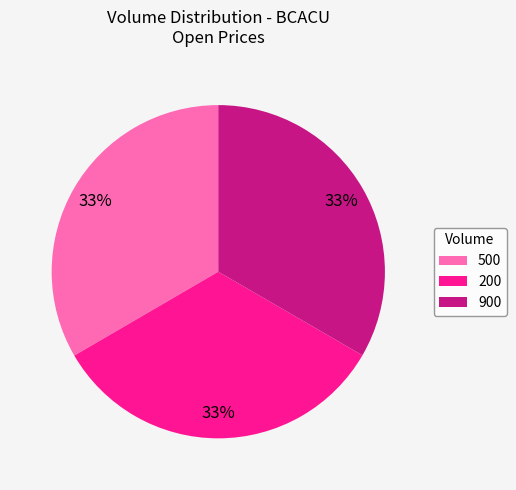

What is the ratio of the value at 900 to the value at 200?

1.0